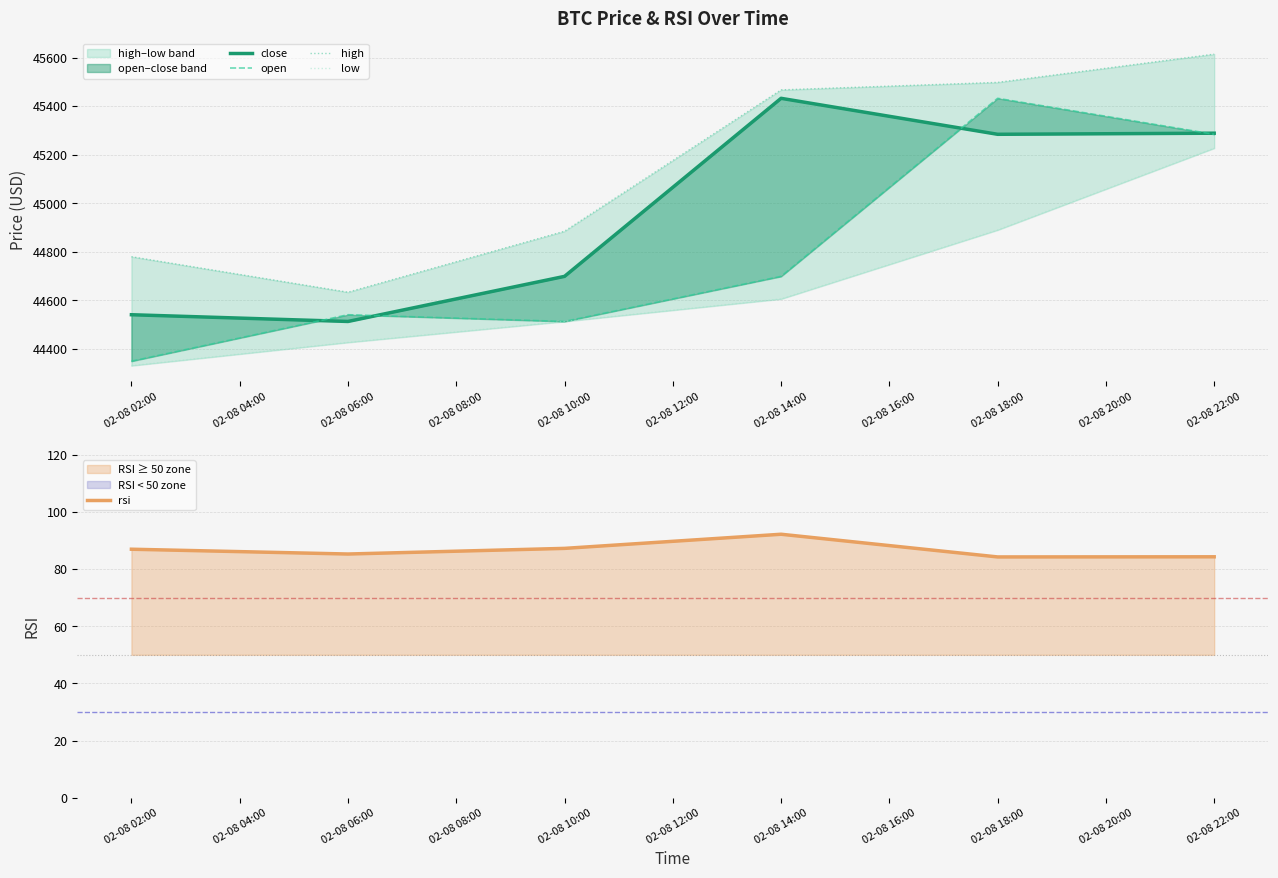

What is the sum of all low values?

267994.3